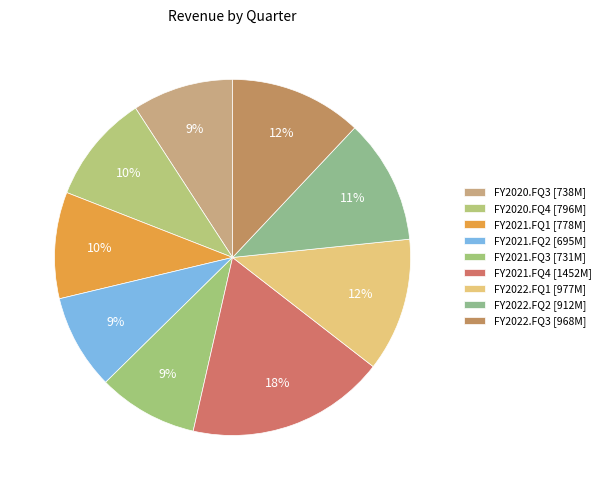

What is the largest slice in the pie chart?

FY2021.FQ4